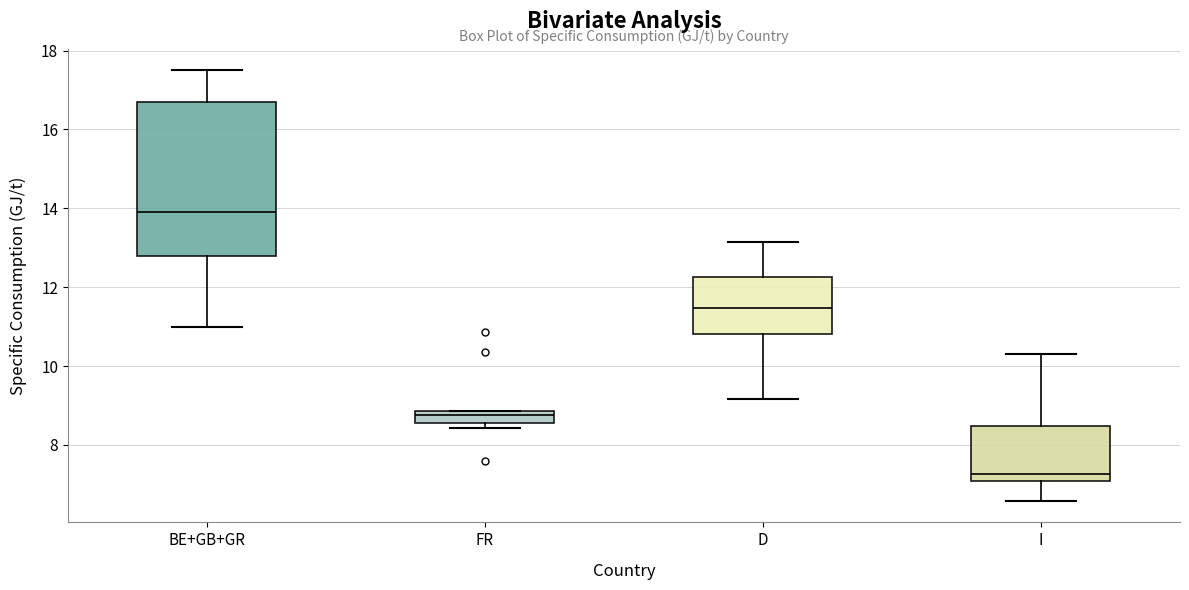

Where is the lower edge of the box for D on the y-axis? The values are not printed on the chart, so give them approximately, as read against the axis.

10.8